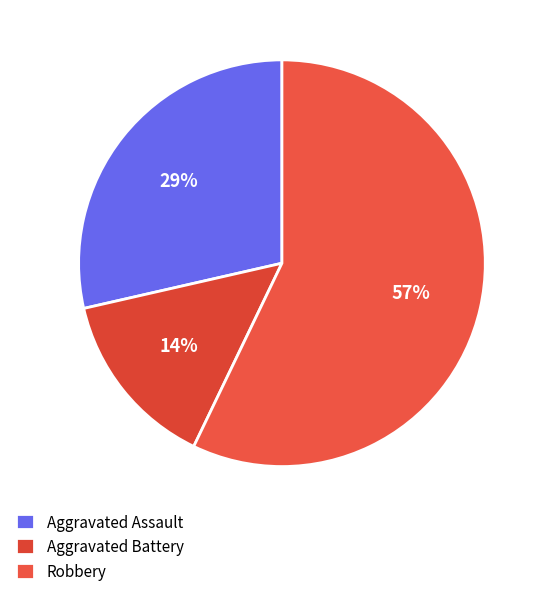

Rank the categories by value from highest to lowest.

Robbery, Aggravated Assault, Aggravated Battery